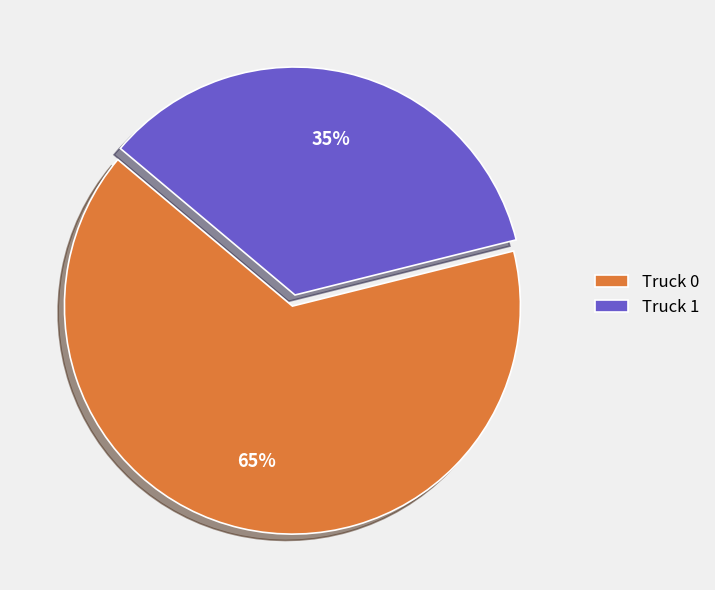

The Truck 0 slice represents 72% of the pie. True or false?

False